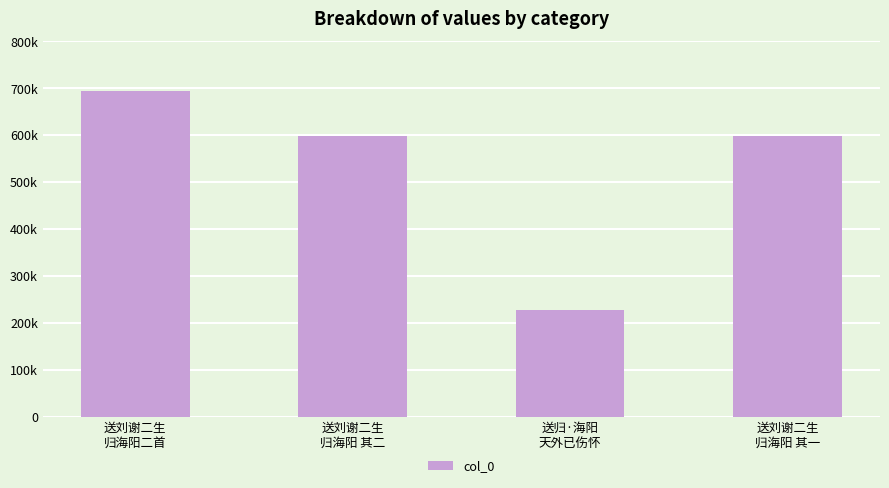

What is the label of the 4th bar from the left?

送刘谢二生
归海阳 其一